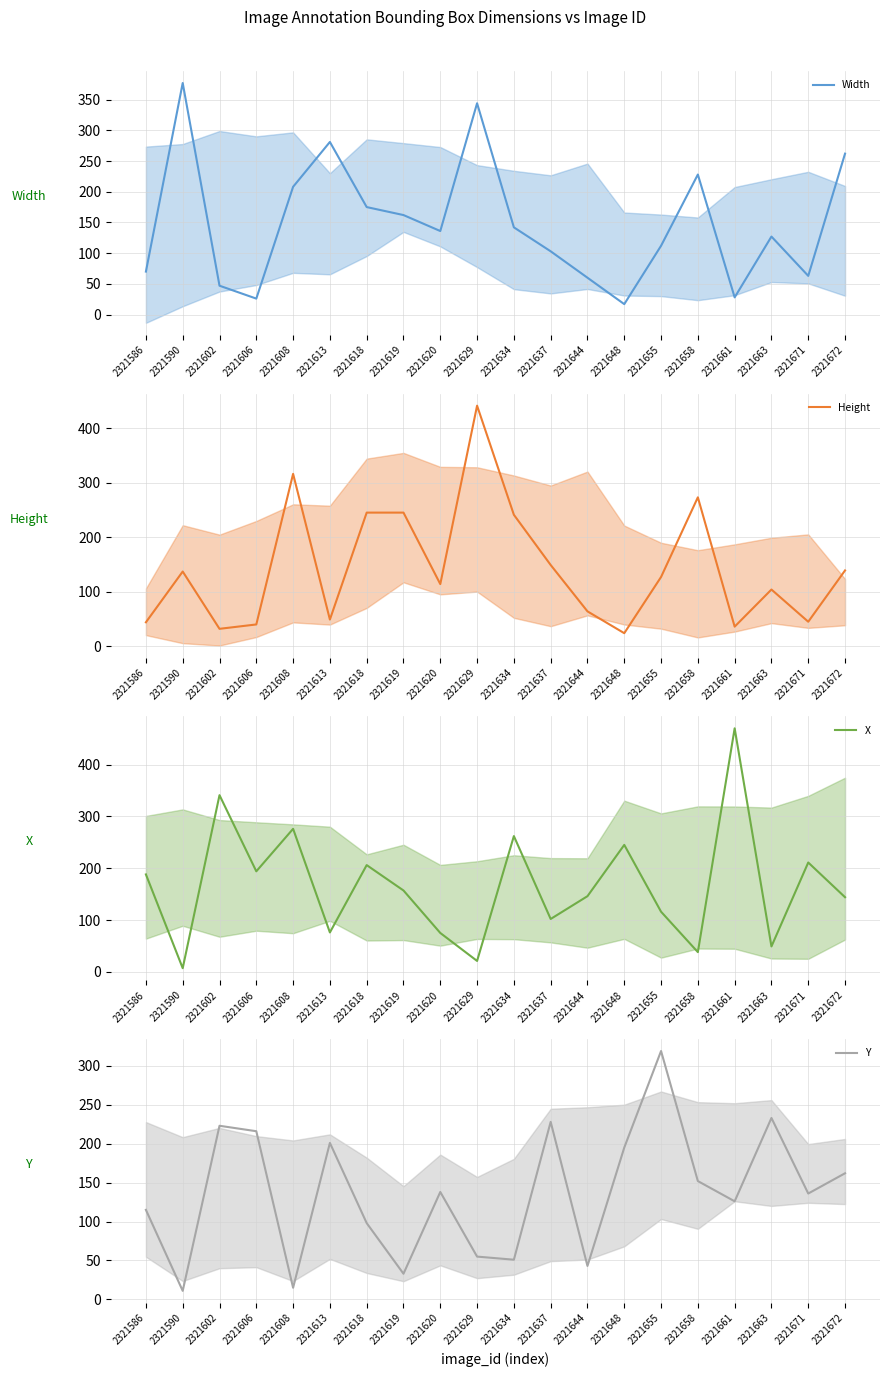

Reading left to right, extract all data points from this chart.

Width: 70	377	47	26	208	281	175	162	136	344	142	103	60	17	112	228	28	127	63	262
Height: 44	137	32	40	316	49	245	245	114	441	241	149	64	24	127	273	36	104	45	139
X: 188	7	341	194	276	76	206	157	75	21	262	102	146	245	116	38	470	49	211	144
Y: 115	11	223	216	15	201	98	33	138	55	51	228	43	195	319	152	126	233	136	162